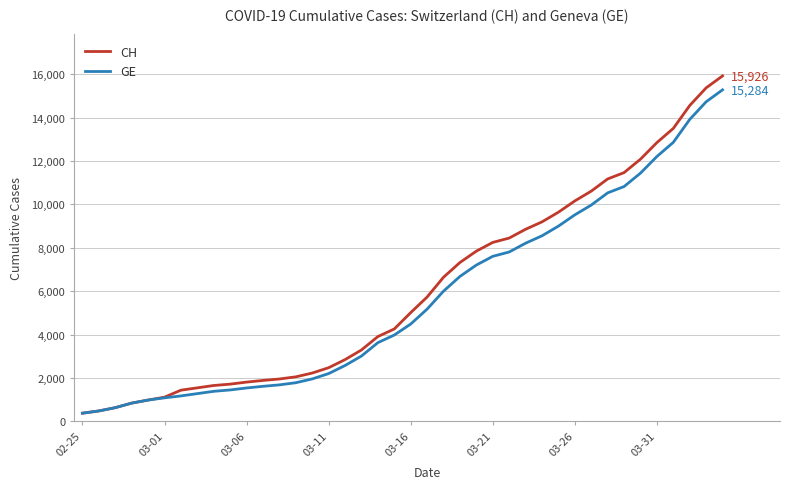

Which series has the largest range (max minus min)?

CH